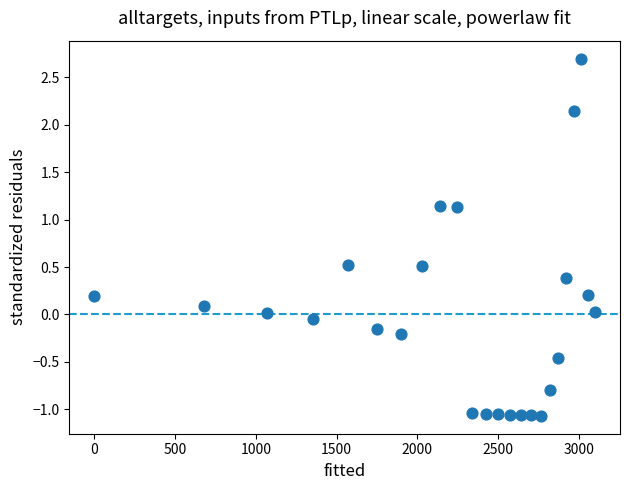

What is the range of Y values (max minus min)?

3.8